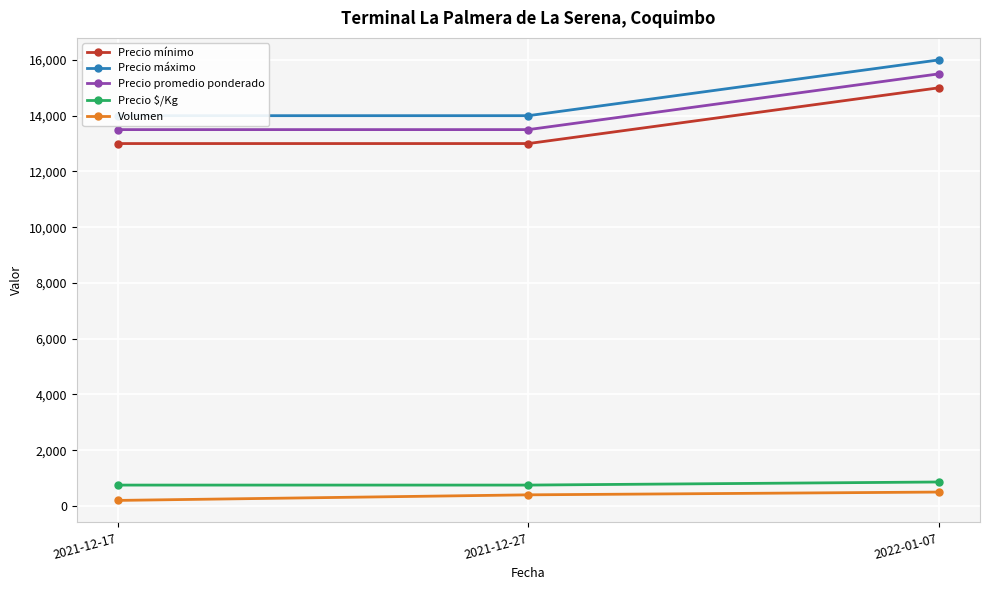

What is the spread (max minus min) of values at 2021-12-27?

13600